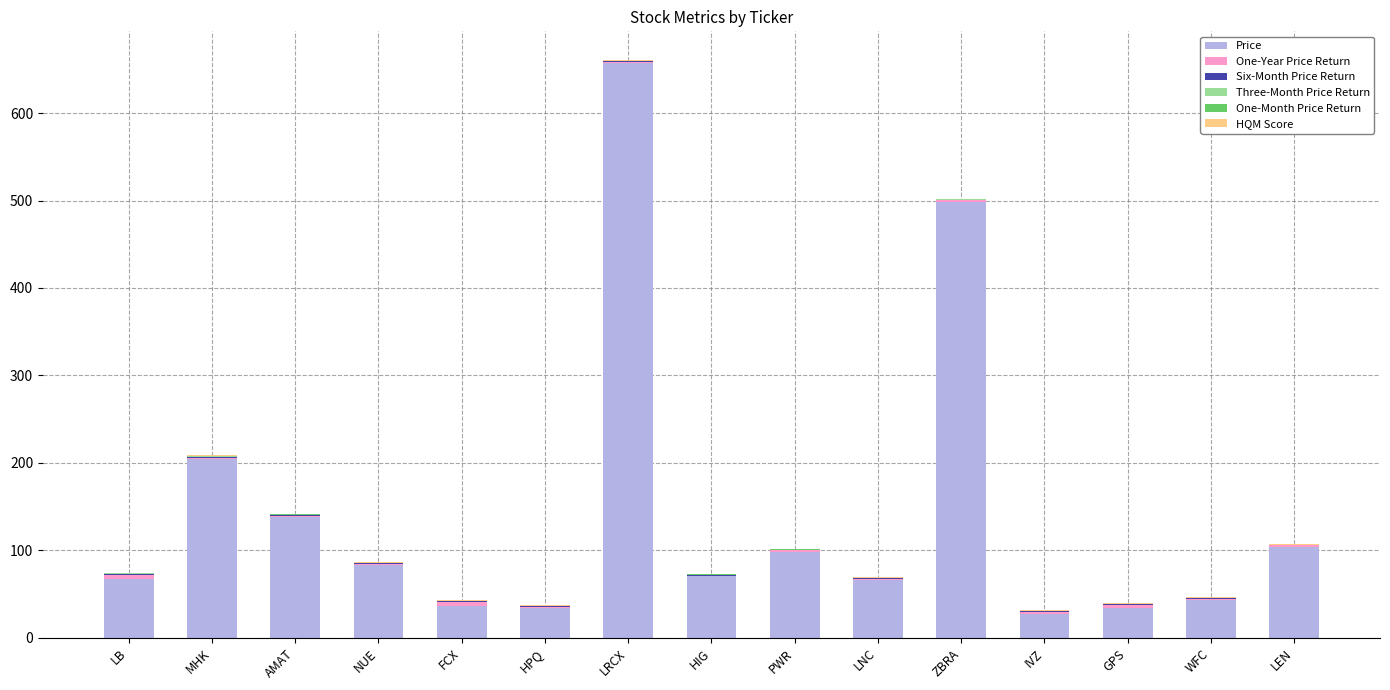

True or false: Price has a value of 98.1 at PWR.

True